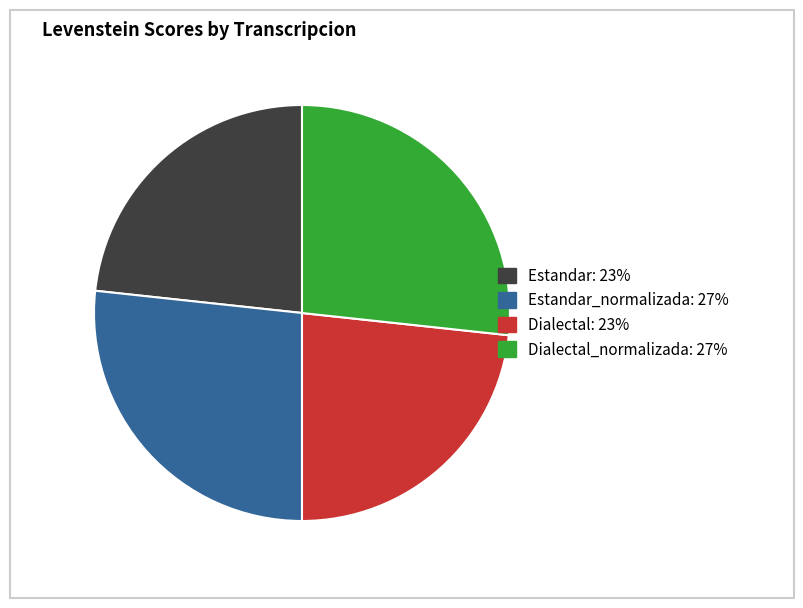

Does any single category account for the majority?

No